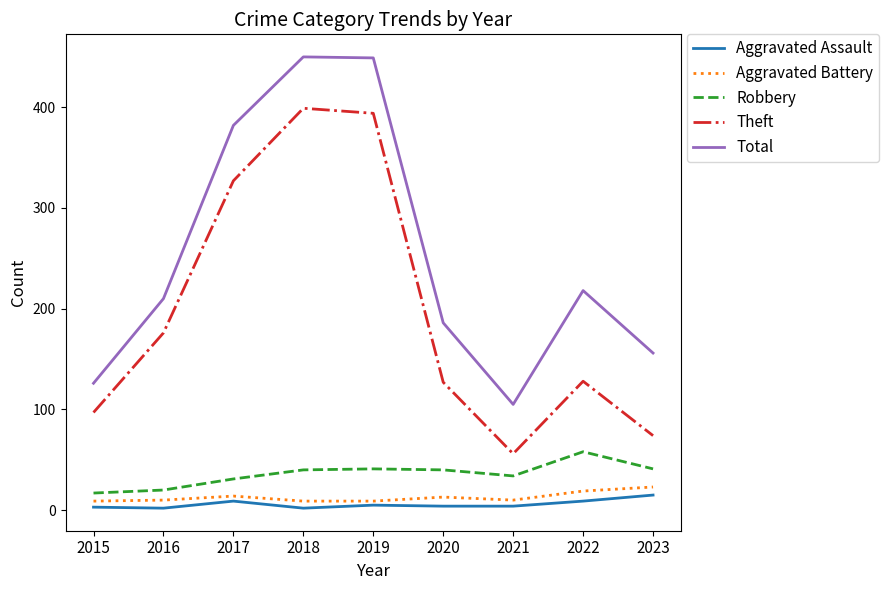

True or false: Robbery and Aggravated Assault cross at least once.

False